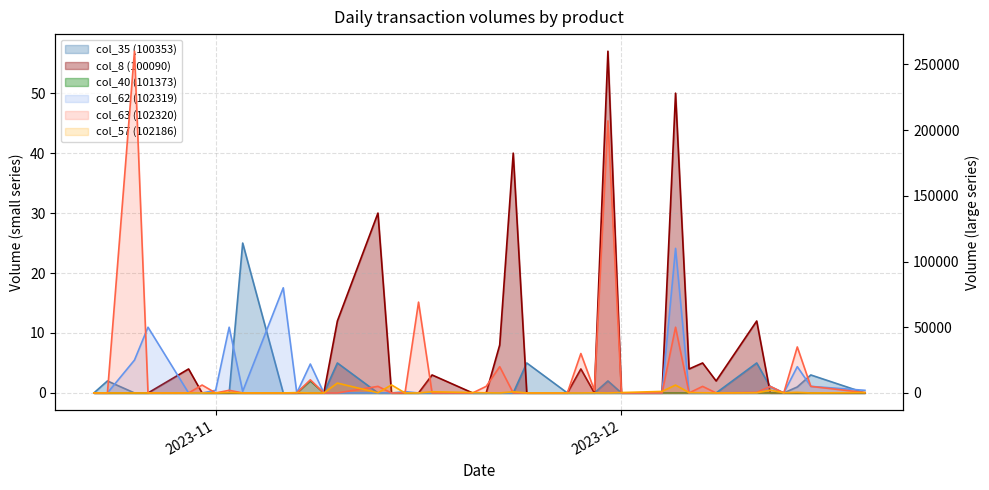

How many distinct data groups are displayed?

6